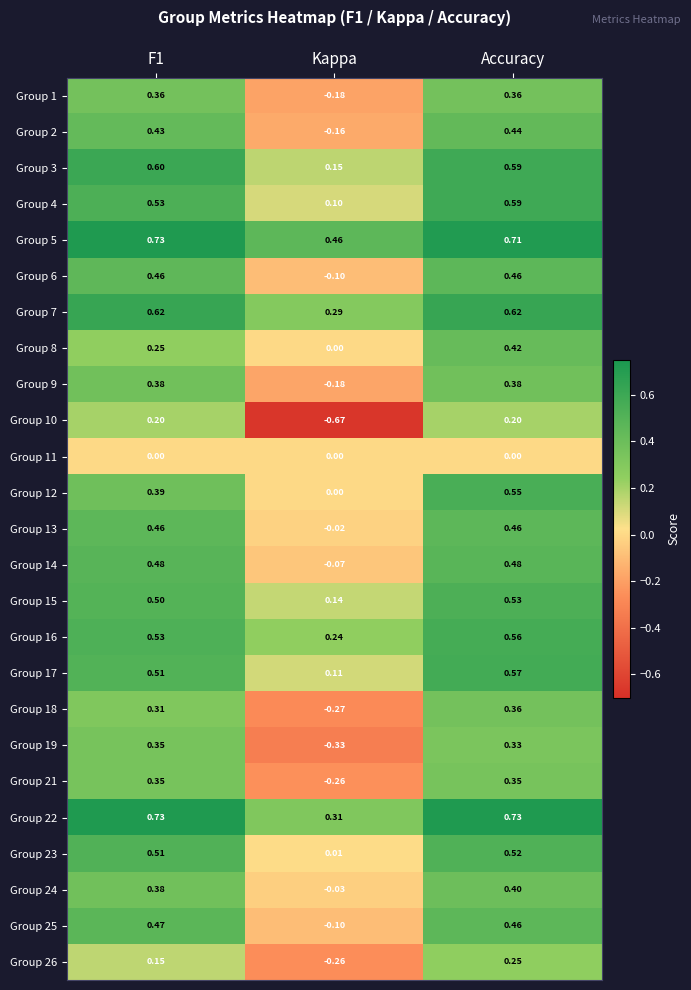

At how many categories does at least one series exceed 0?

3